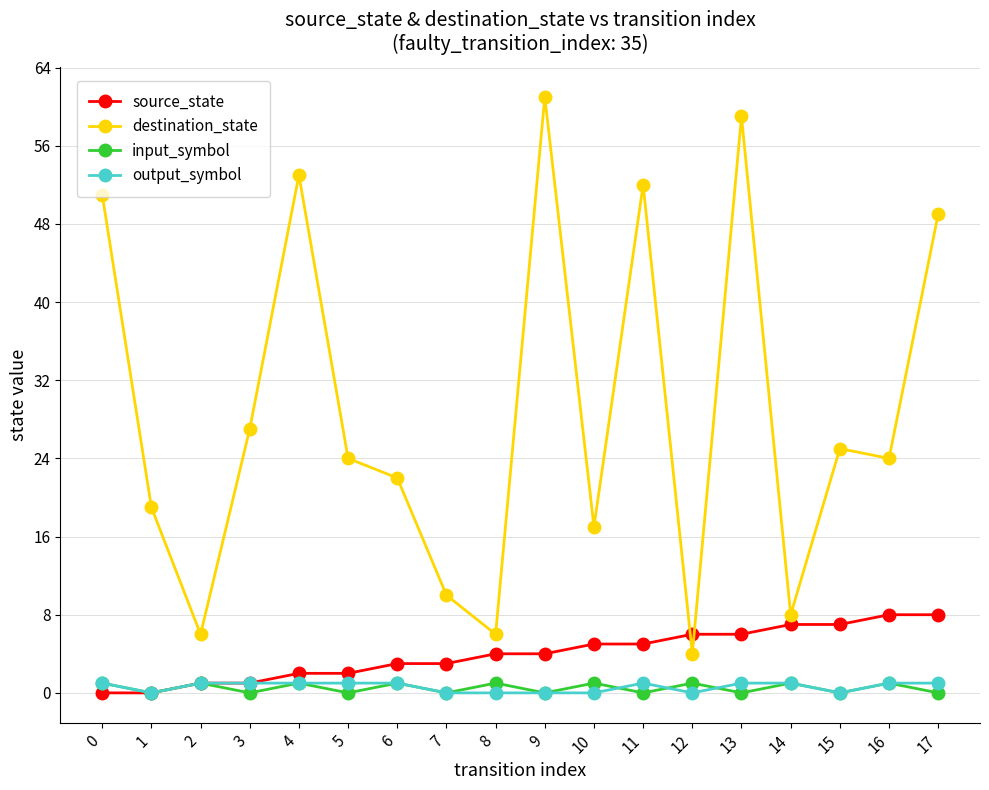

True or false: output_symbol has a value of 1 at 6.

True